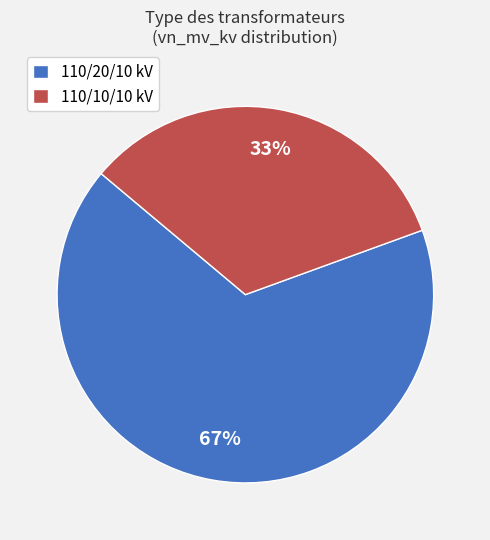

How many segments does this pie chart have?

2